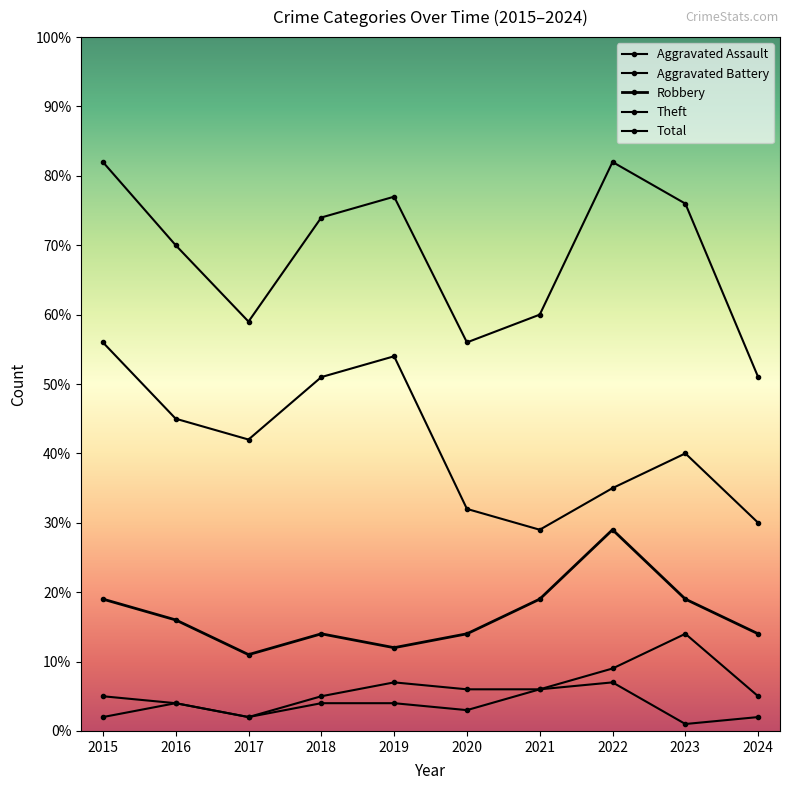

What is the difference between the second highest and minimum values in the Theft series?

25